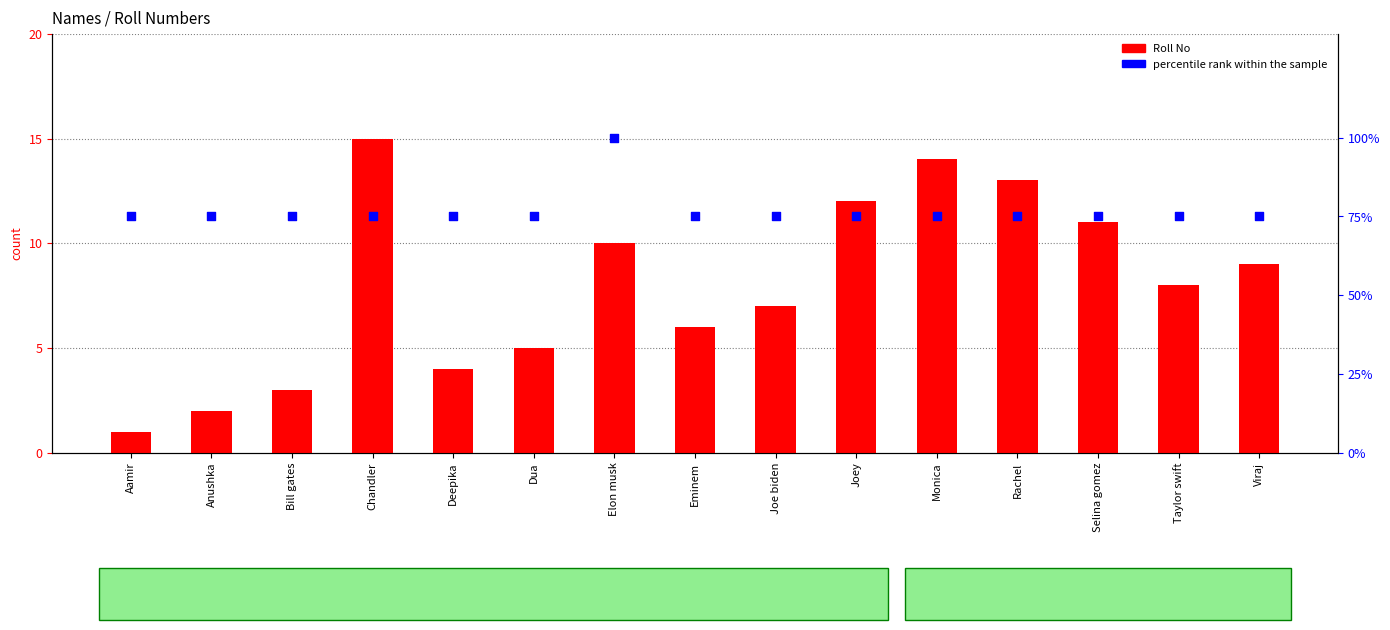

Which series has the largest Y range (max minus min)?

percentile rank within the sample